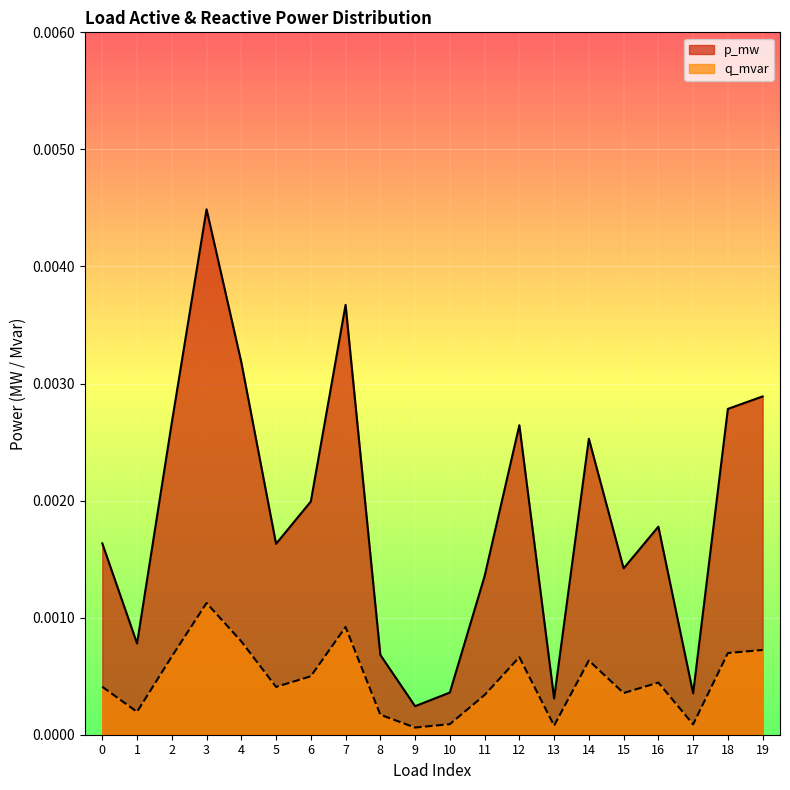

The q_mvar series shows 0.0 at 3. True or false?

False